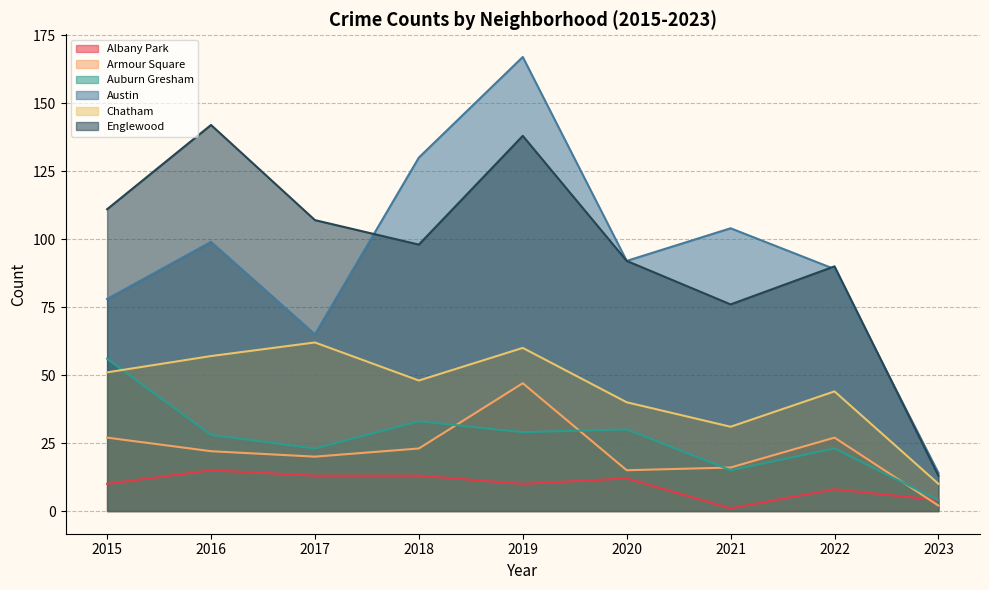

What is the value of the Armour Square point at the 9th from the left?

2